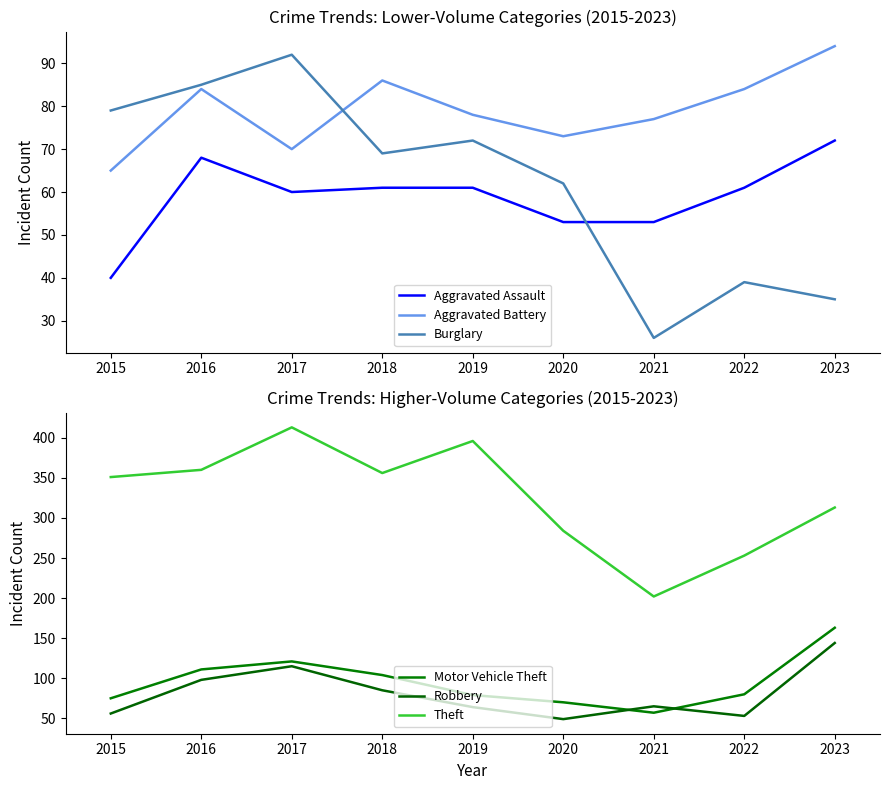

Which category has the highest value in the Aggravated Battery series?

2023